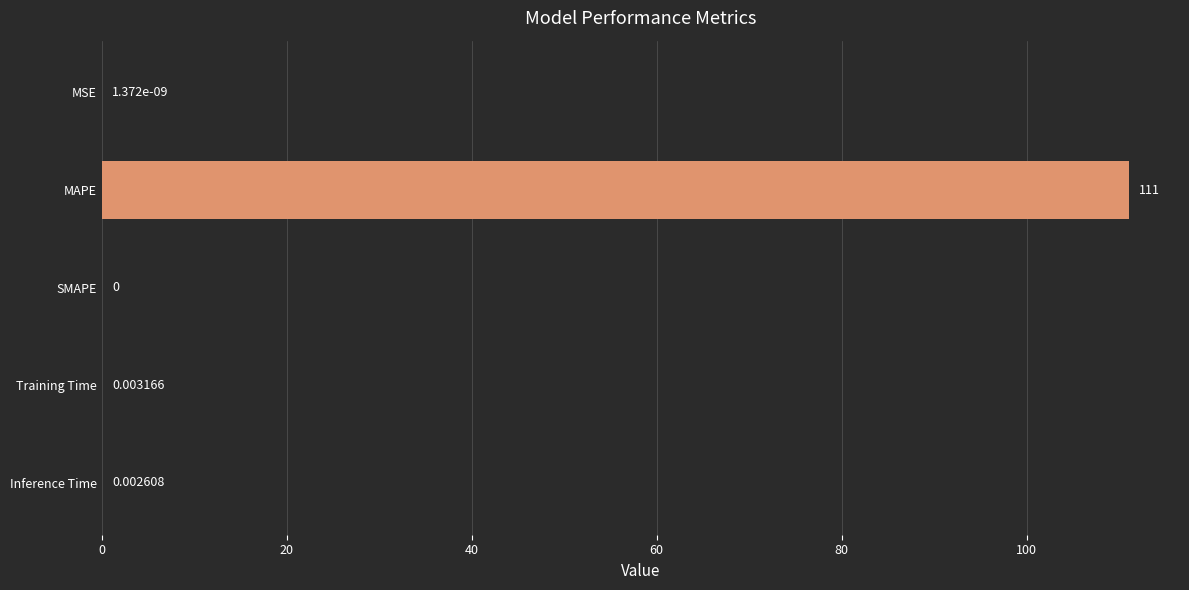

What is the sum of all values?

111.0